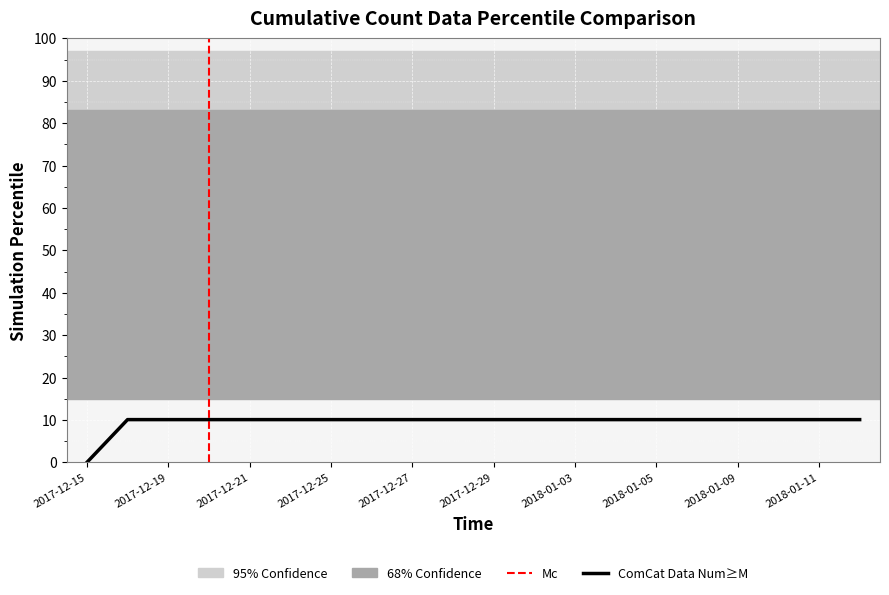

What is the difference between the highest and lowest values at 2017-12-20?

10.1